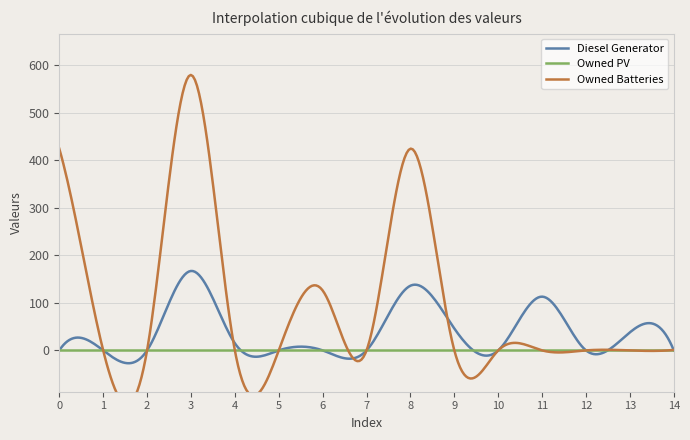

The Owned PV series shows 0 at 11. True or false?

True